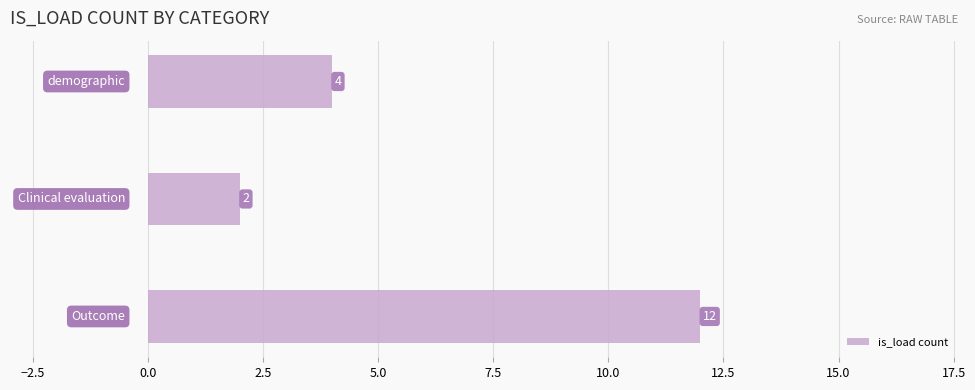

Reading top to bottom, list all the values displayed in this chart.

4	2	12